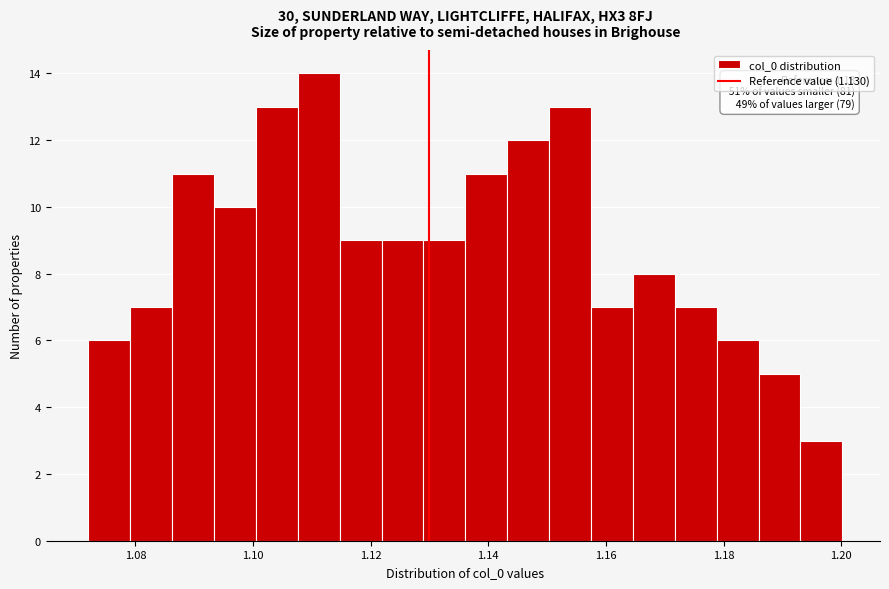

Read against the x-axis, roughly where is the centre of the tallest bar?

1.112